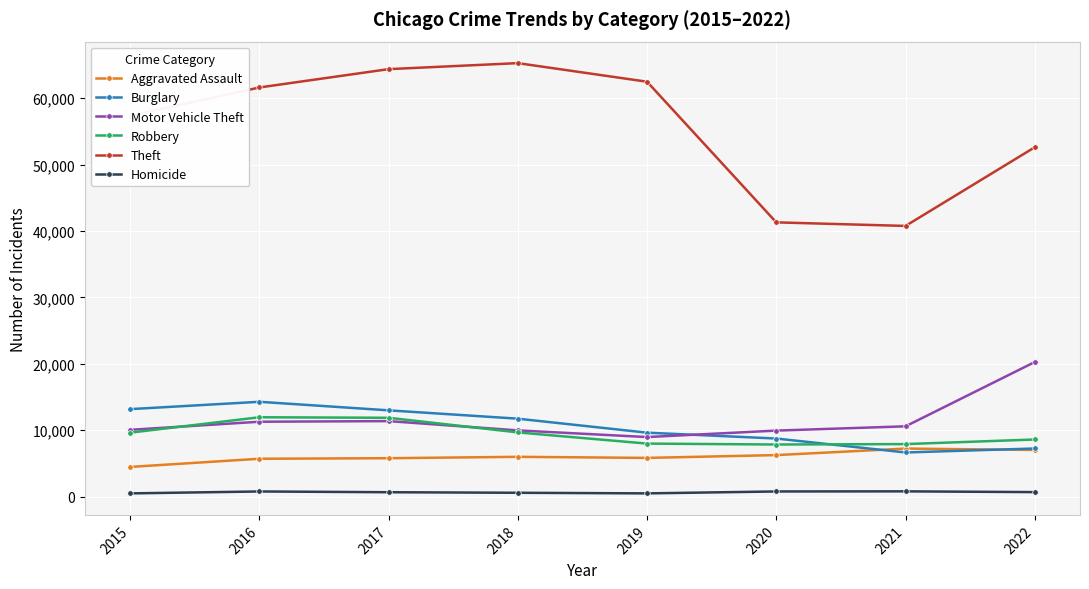

What are all the series names shown in the legend?

Aggravated Assault, Burglary, Motor Vehicle Theft, Robbery, Theft, Homicide